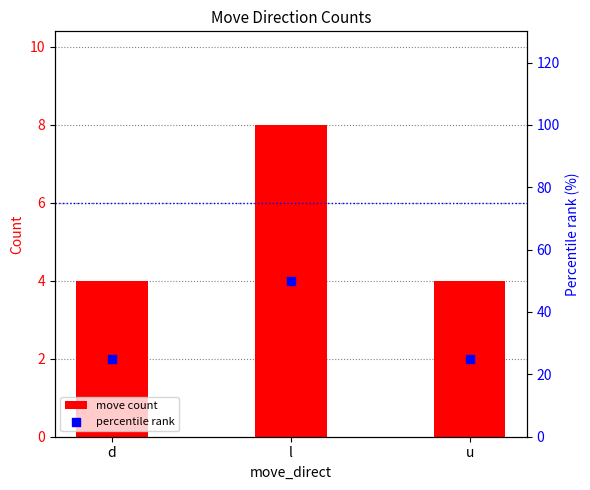

Which series has the widest spread of Y values?

percentile rank